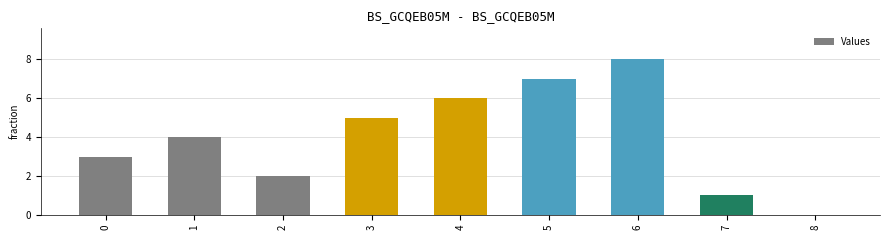

Where is the data nearest to the value 4?

1